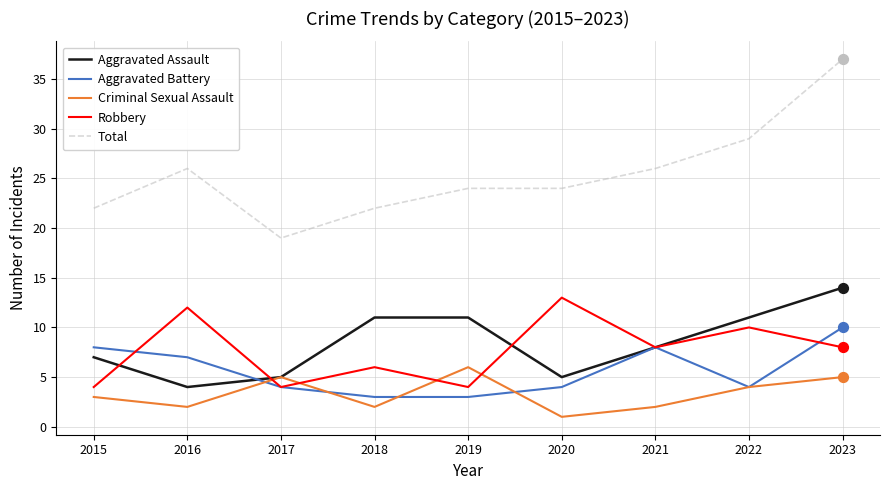

What is the total value across all series at 2018?

44